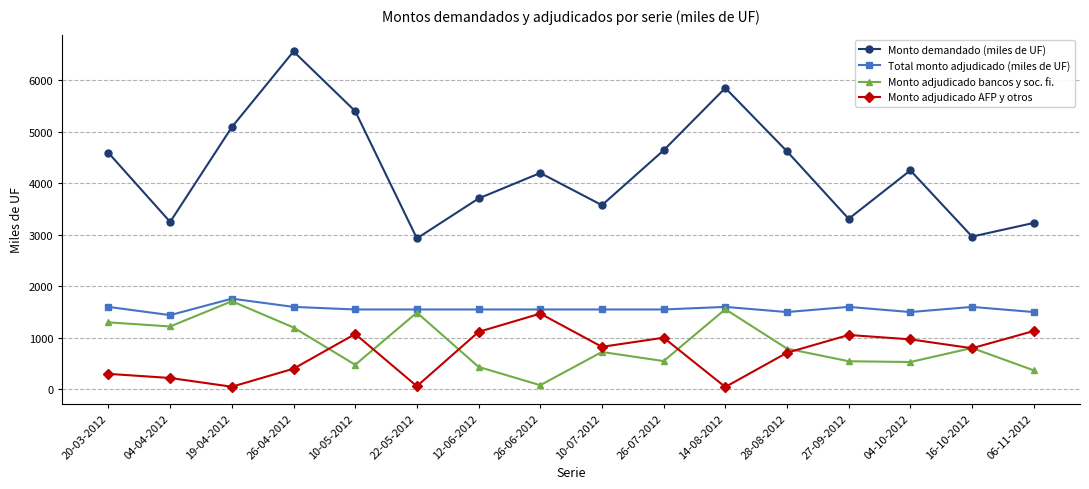

How many interior local peaks does the Monto adjudicado AFP y otros series have?

4